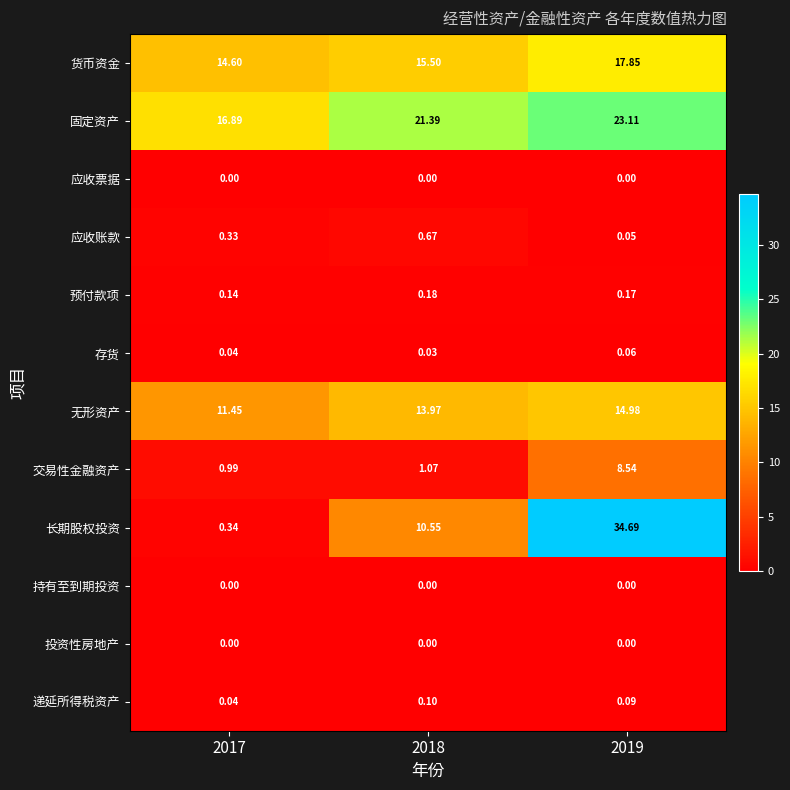

Between 2017 and 2018, which series saw the biggest shift?

长期股权投资